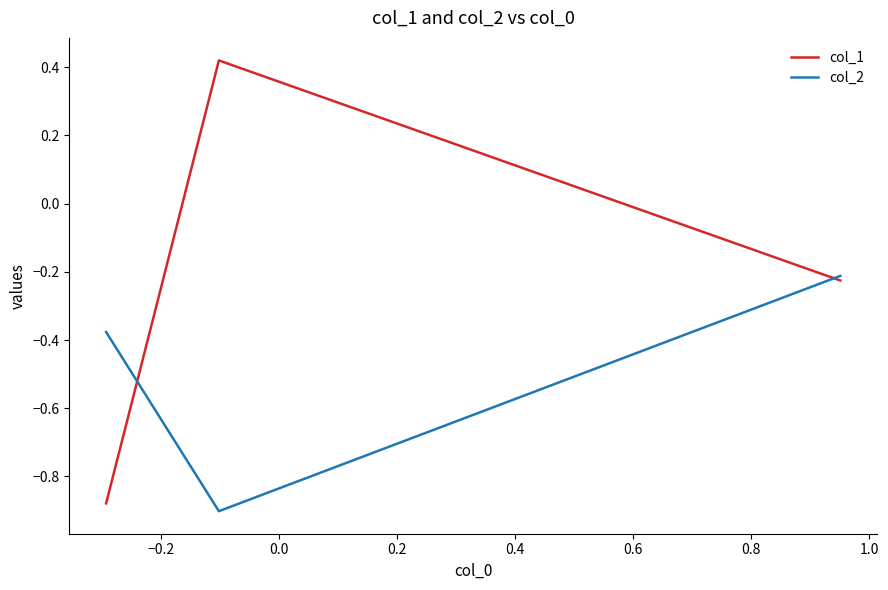

How many lines are shown in the chart?

2